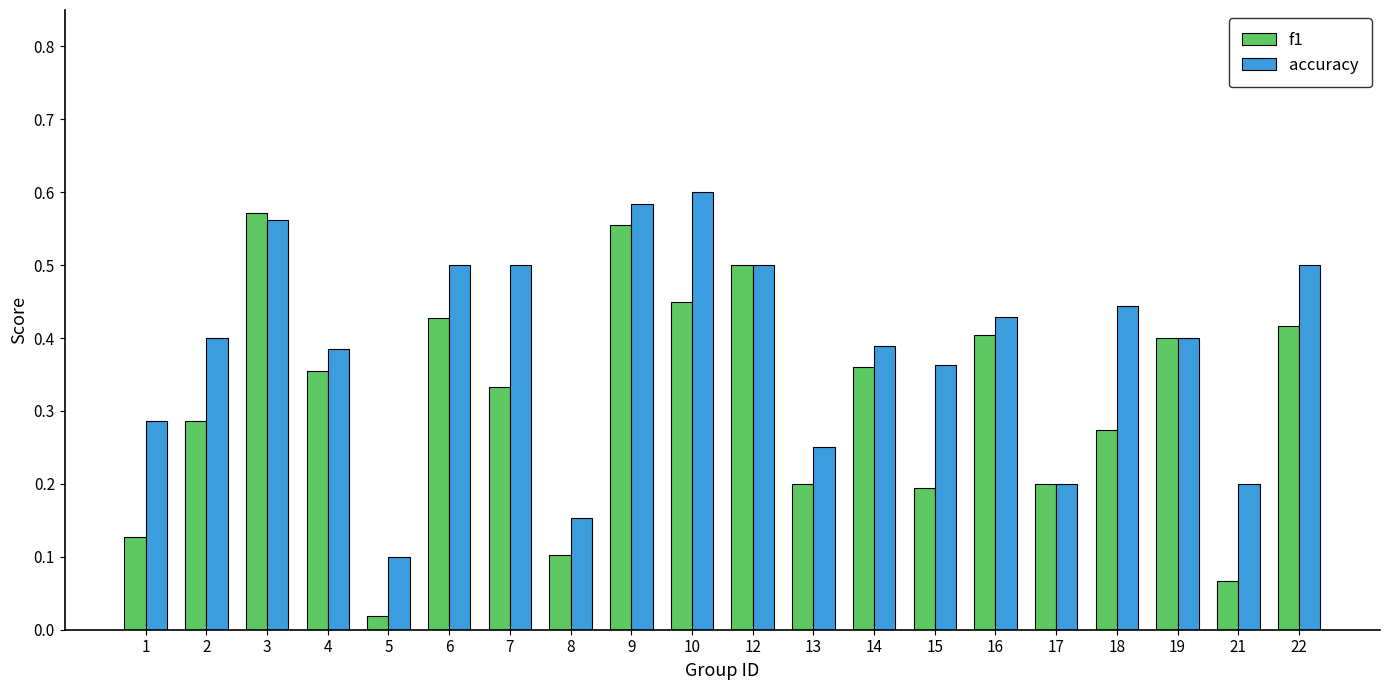

Which series has the largest total across all categories?

accuracy